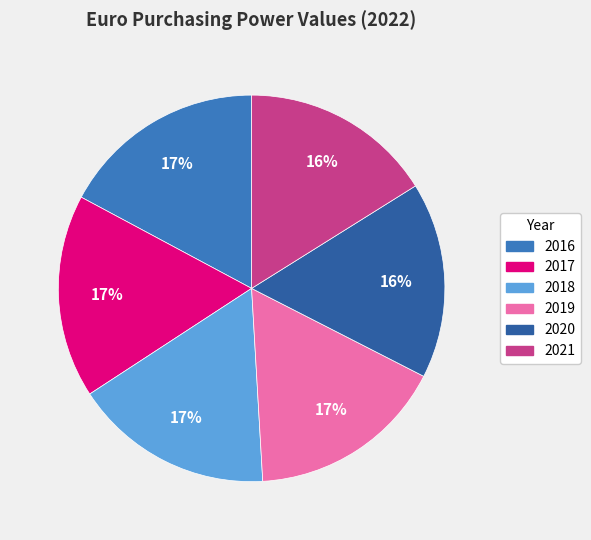

To the nearest percent, what percentage of the pie is 2019?

17%